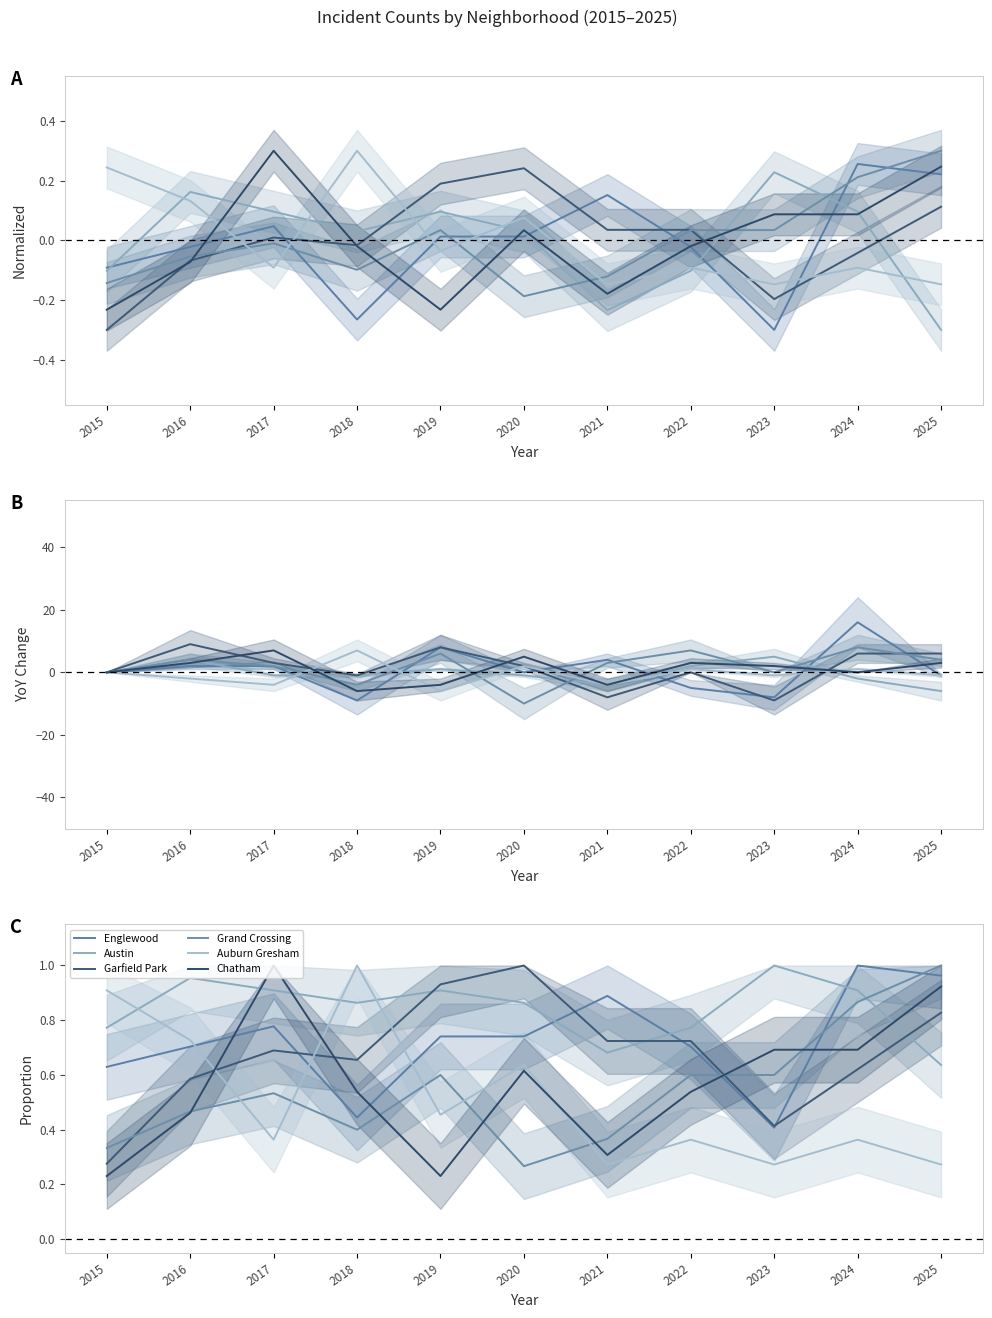

At how many categories does at least one series exceed 0?

11